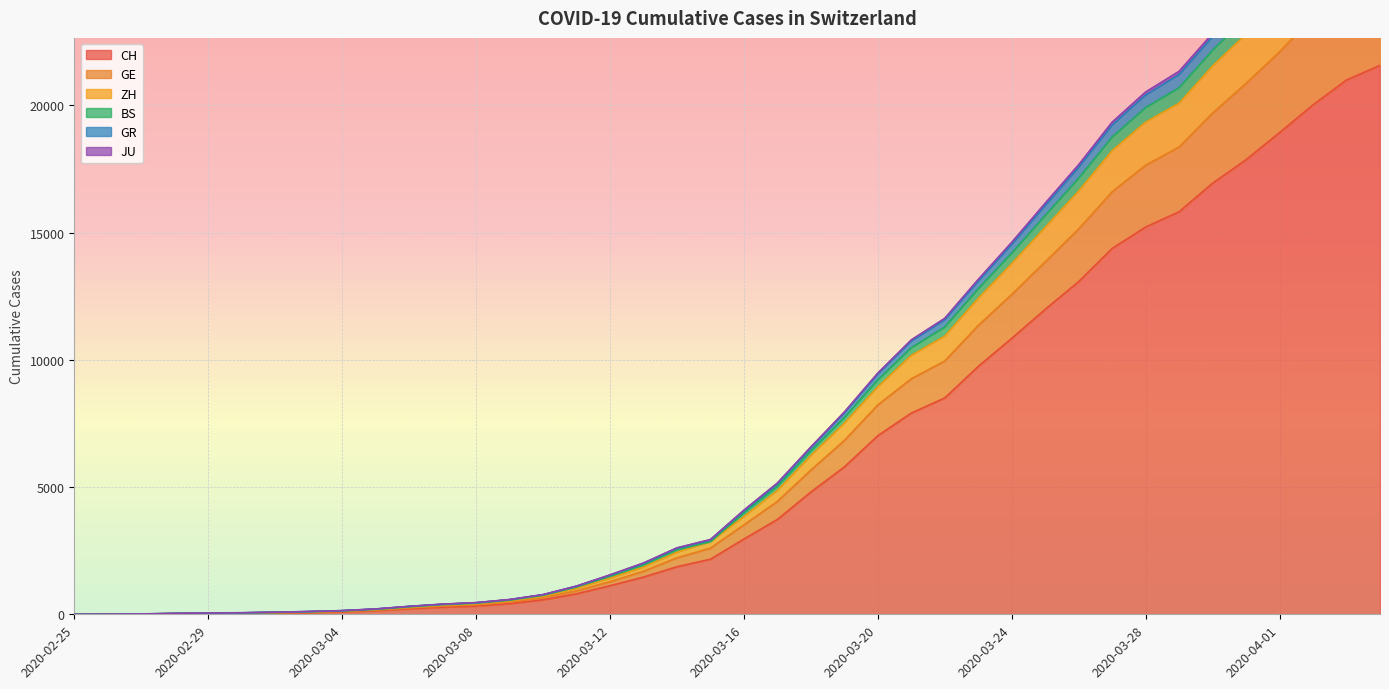

The value of CH at 2020-03-24 is 10845. True or false?

True